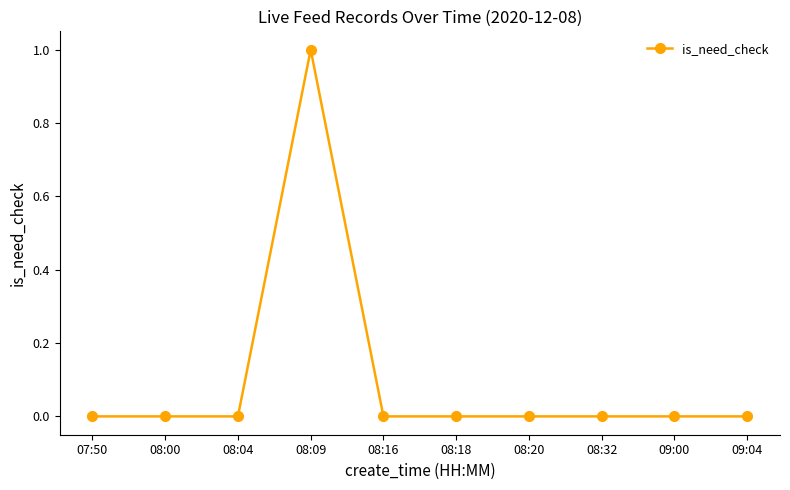

Reading left to right, transcribe all the data shown in this chart.

07:50=0	08:00=0	08:04=0	08:09=1	08:16=0	08:18=0	08:20=0	08:32=0	09:00=0	09:04=0